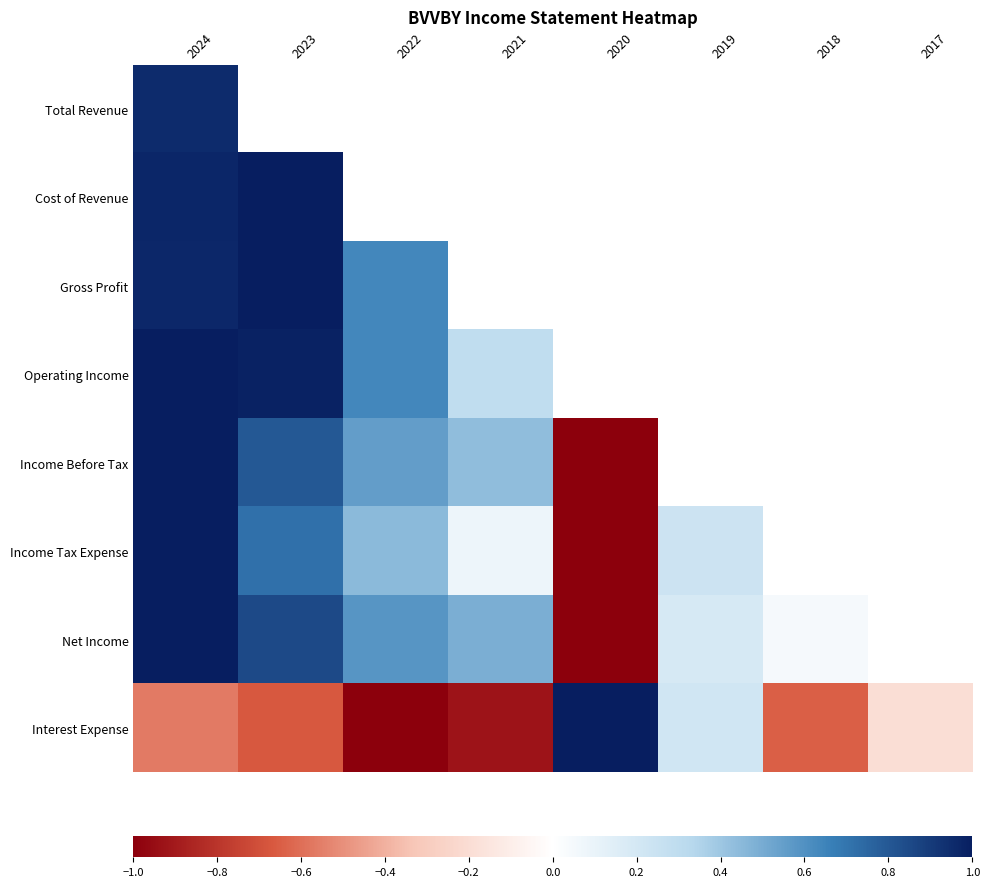

What is the maximum value shown in the chart?

1.0